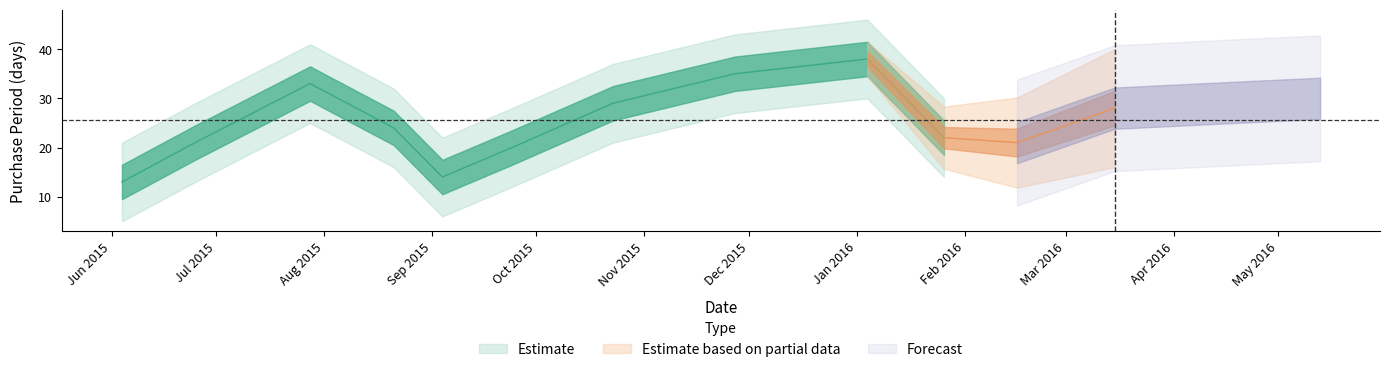

How many points are higher than both their immediate neighbors (excluding endpoints)?

2